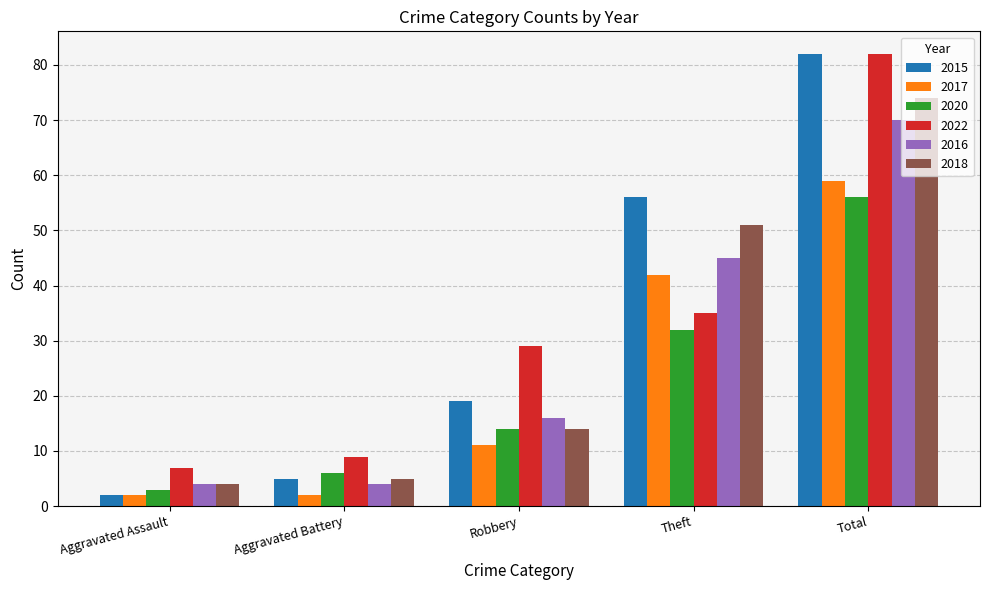

What value does the 2018 series have at Robbery, to the nearest 5?

15